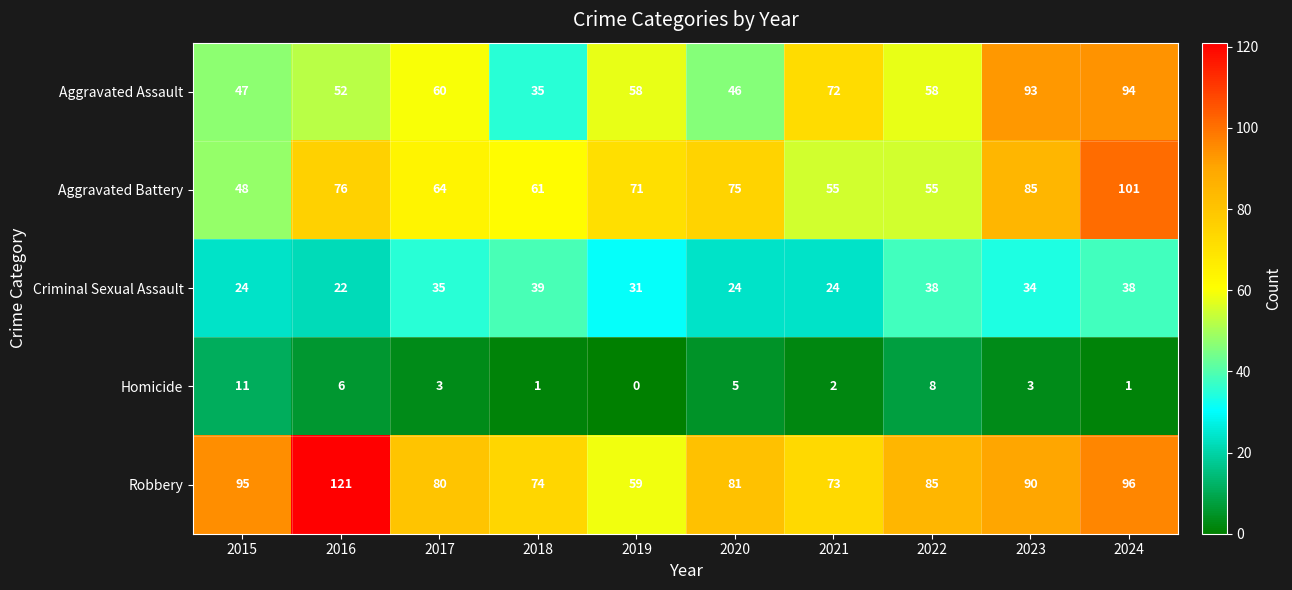

What is the approximate value of Robbery at 2017, to the nearest 10?

80